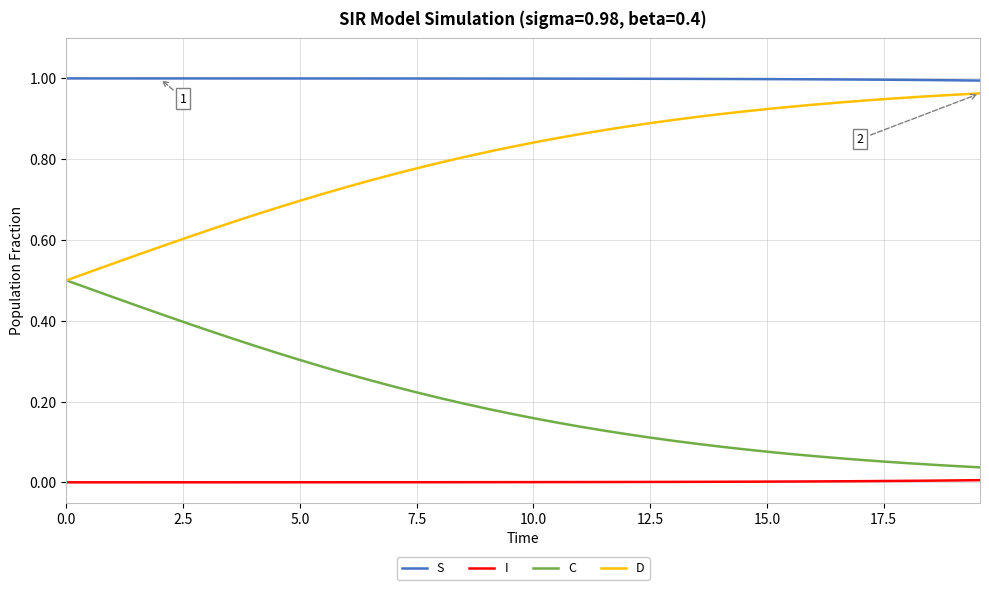

Rank the series by their maximum value, from highest to lowest.

S, D, C, I